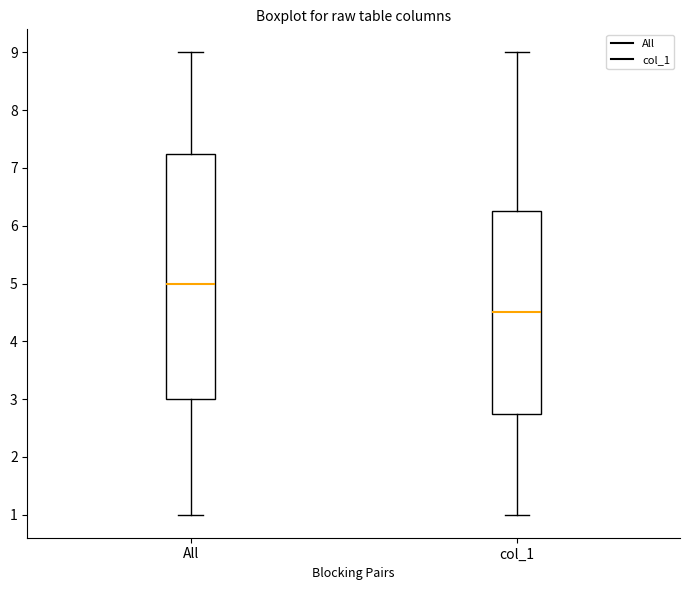

Reading left to right, transcribe this box plot: for each box, give where its median line is, the range the box spans, and where its two whiskers end, as read against the y-axis. The values are not printed on the chart, so give them approximately, as read against the axis.

All: median 5.0, box 3.0 to 7.3, whiskers 1.0 to 9.0
col_1: median 4.5, box 2.8 to 6.3, whiskers 1.0 to 9.0